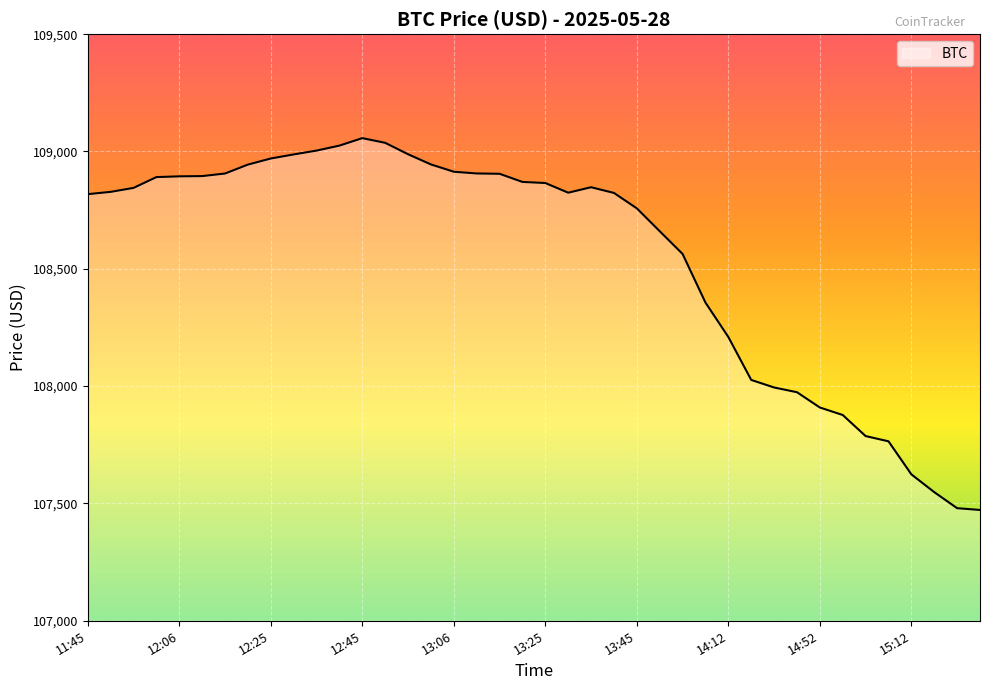

What is the difference between the maximum and minimum values?

1584.7